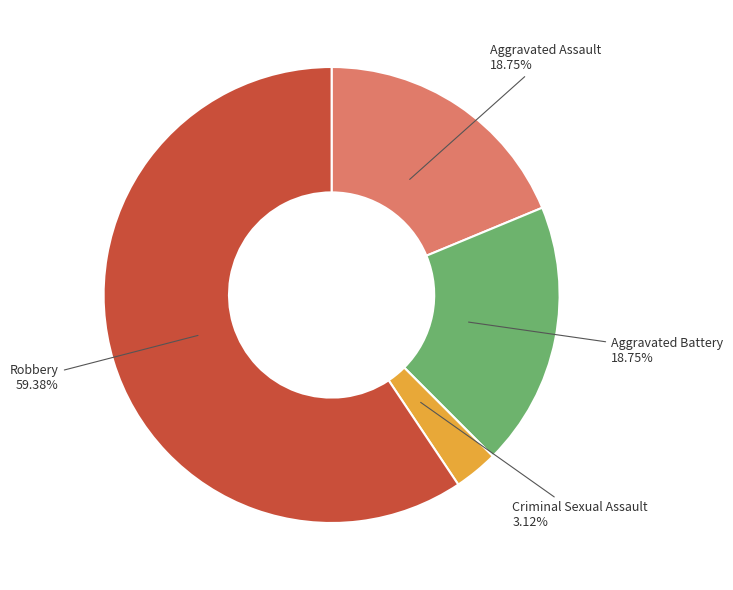

Does any single category account for the majority?

Yes